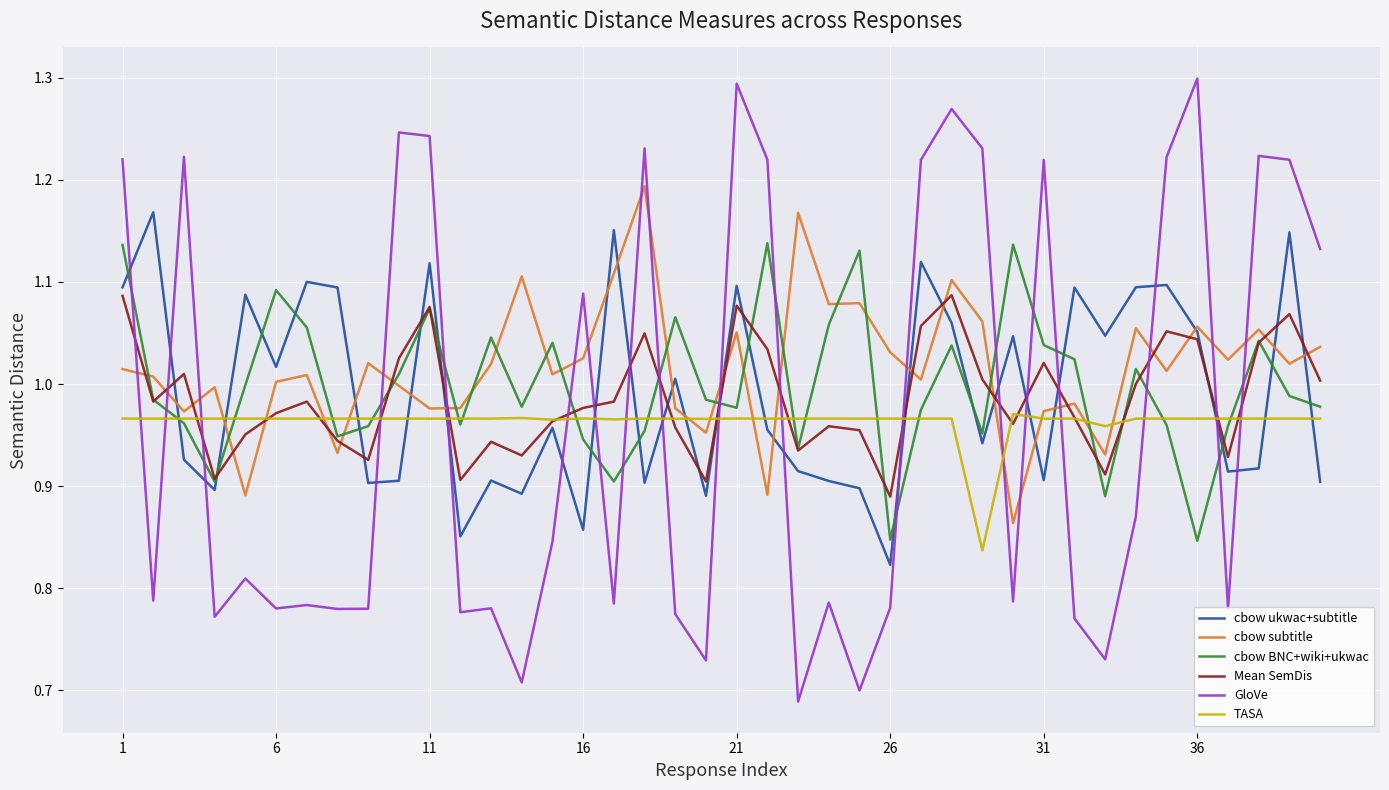

How many lines are shown in the chart?

6